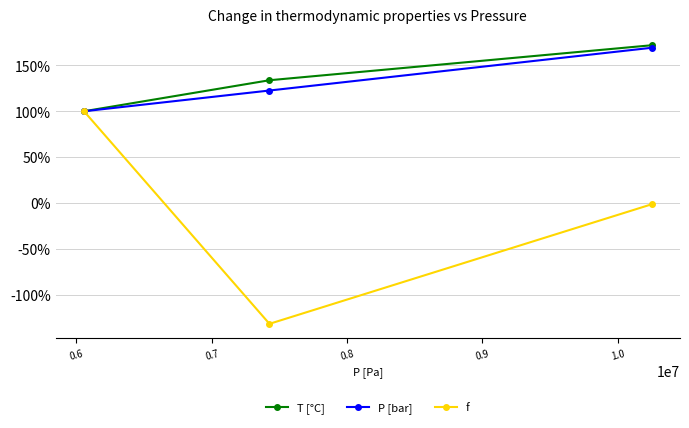

How many data points in f are less than -1?

2